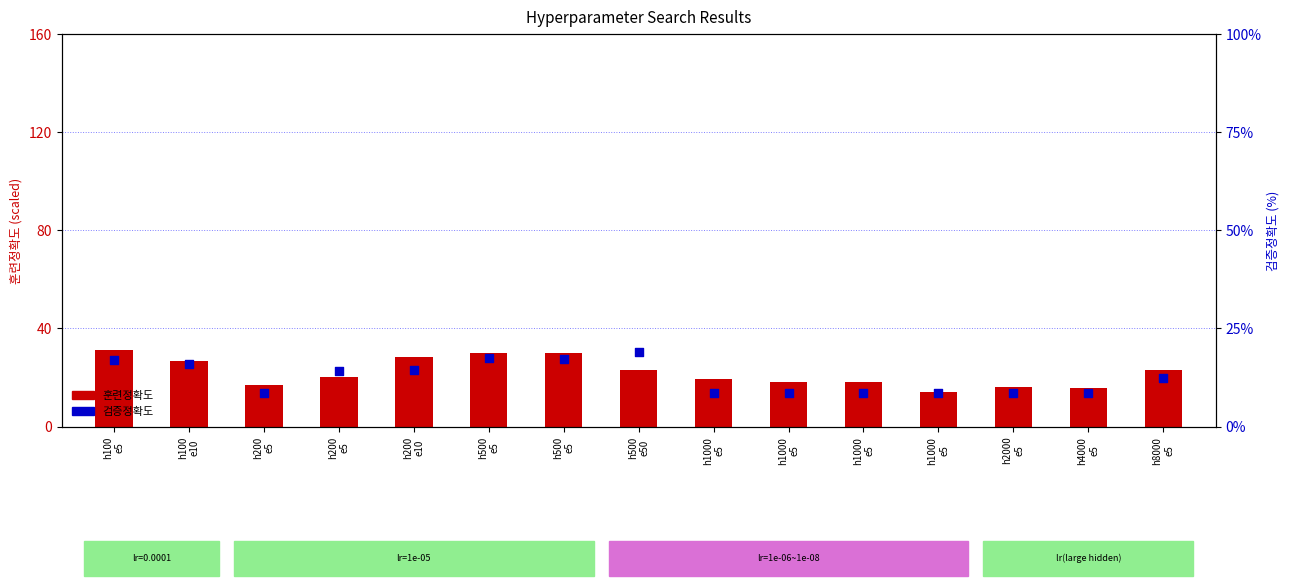

Which series has the largest total across all categories?

훈련정확도